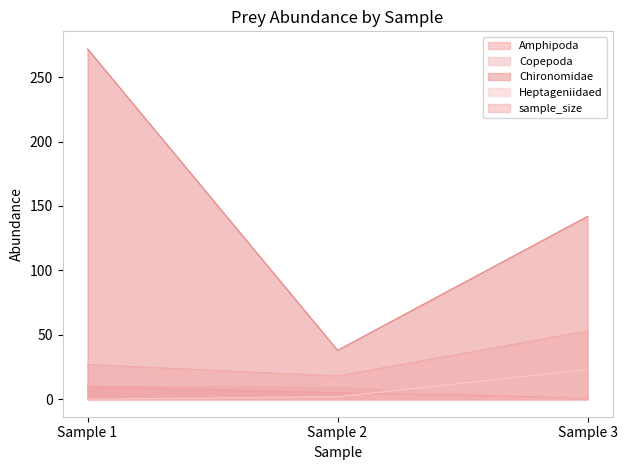

Is the value of Amphipoda at Sample 1 greater than the value of sample_size at Sample 3?

No